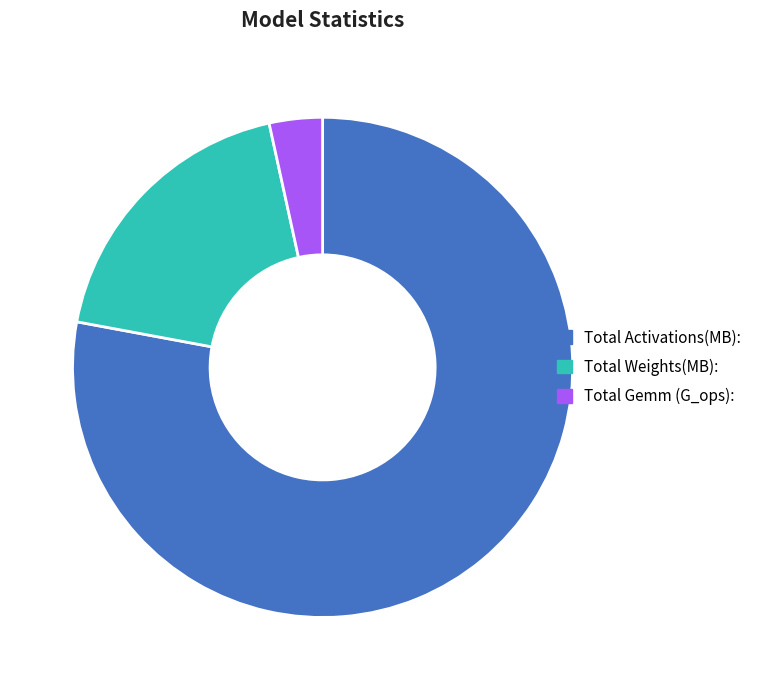

Which slice is the smallest?

Total Gemm (G_ops):